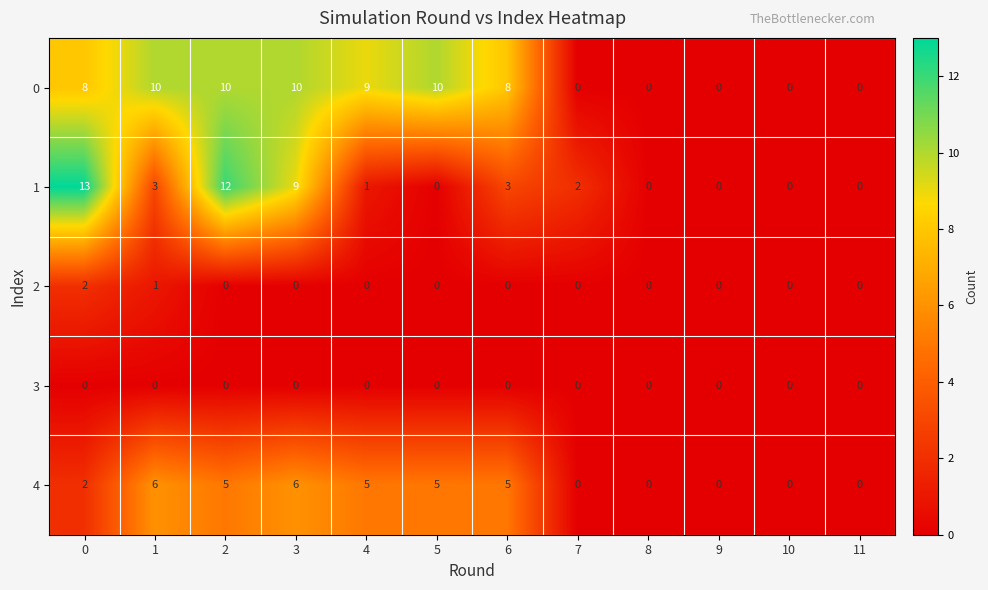

What value does the 1 series have at 3, to the nearest 10?

10